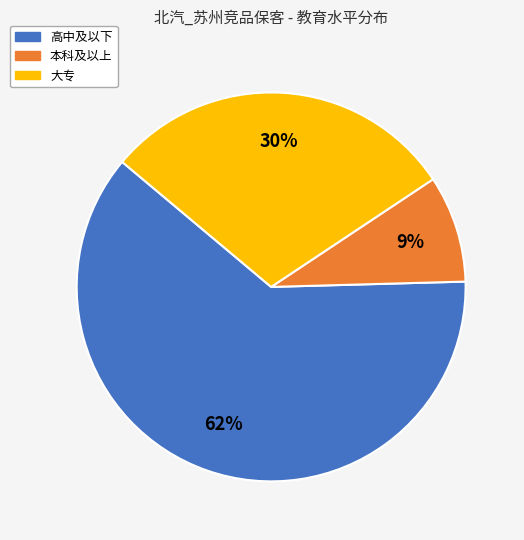

Does any single category account for the majority?

Yes